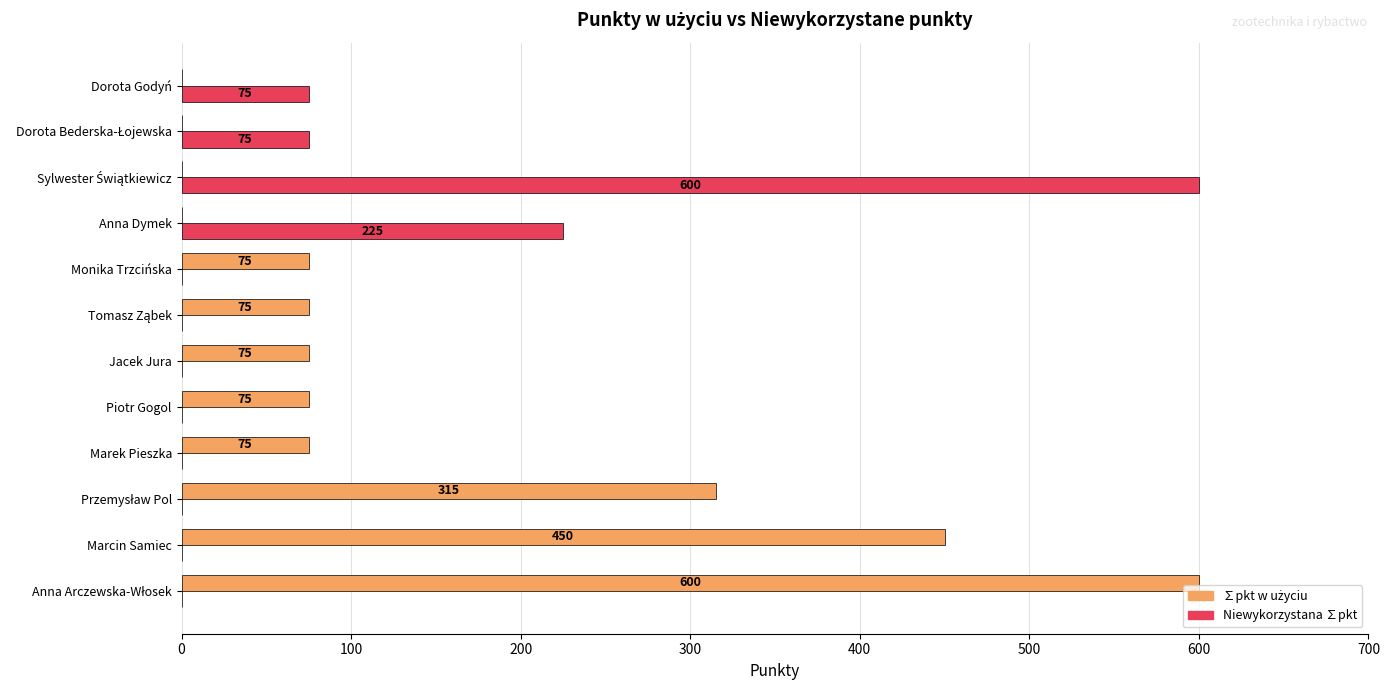

What is the maximum value shown in the chart?

600